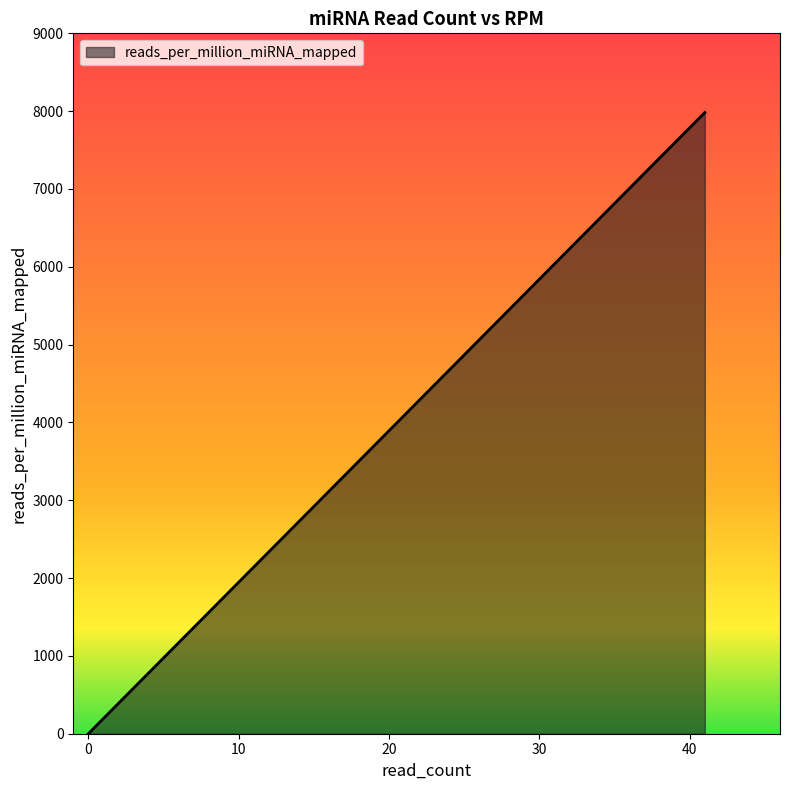

How many positive values are there?

15